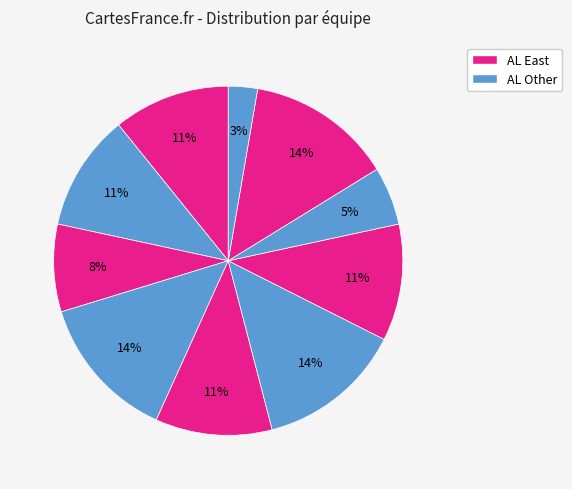

Count the number of slices in the pie.

10